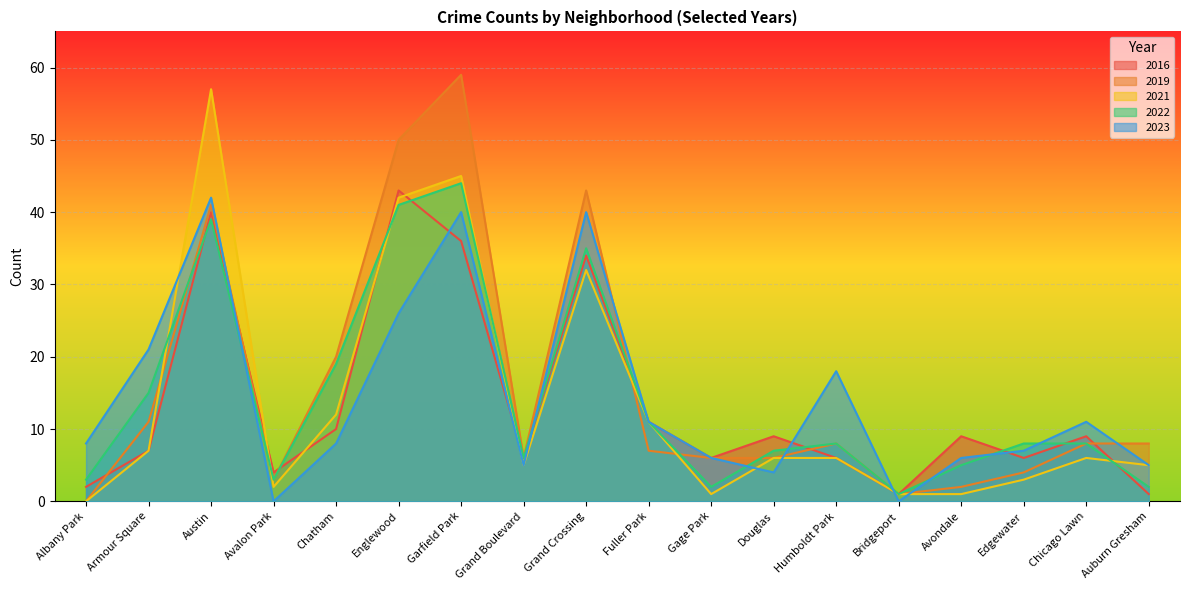

Reading left to right, transcribe all the data shown in this chart.

2016: 2	7	40	4	10	43	36	6	34	11	6	9	6	1	9	6	9	1
2019: 0	11	41	3	20	50	59	6	43	7	6	6	8	1	2	4	8	8
2021: 0	7	57	2	12	42	45	5	32	11	1	6	6	1	1	3	6	5
2022: 3	15	39	3	19	41	44	6	35	11	2	7	8	1	5	8	8	2
2023: 8	21	42	0	8	26	40	5	40	11	6	4	18	0	6	7	11	5